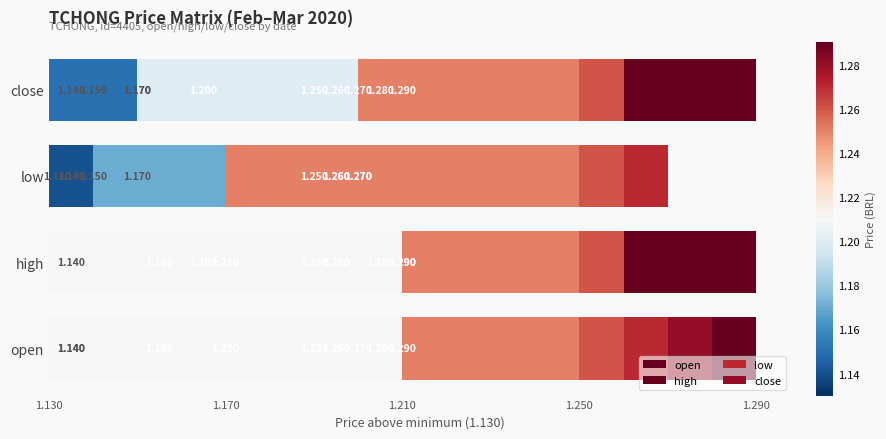

What is the label of the 8th bar from the right?

1.210